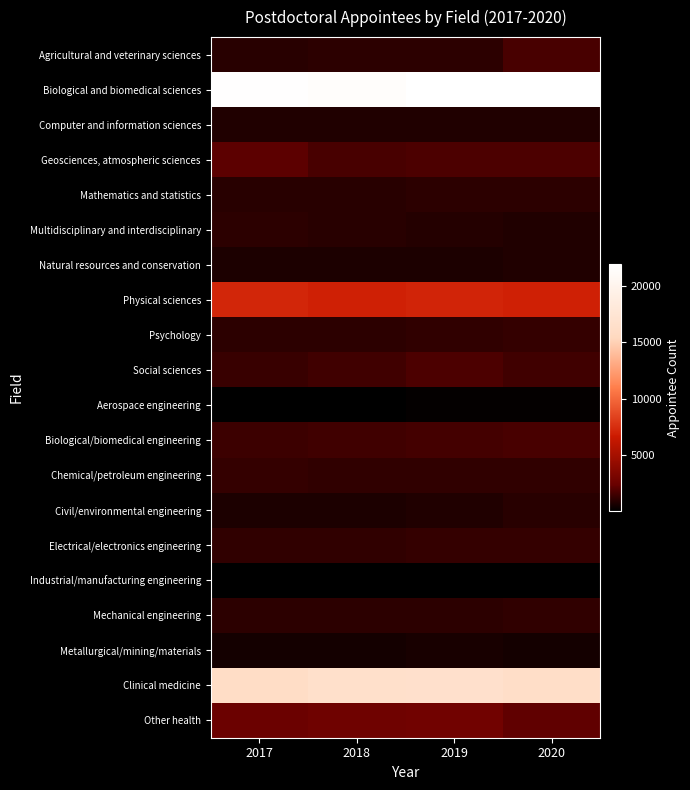

Which label corresponds to the largest value in the chart?

2020